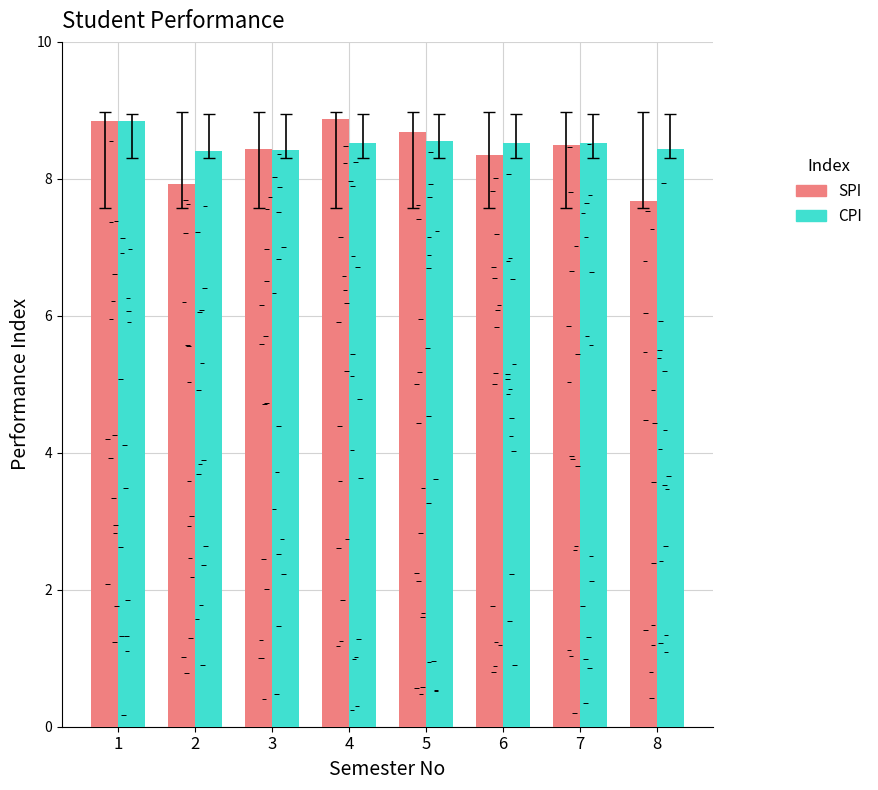

What is the value of the SPI bar at the 6th from the left?

8.3